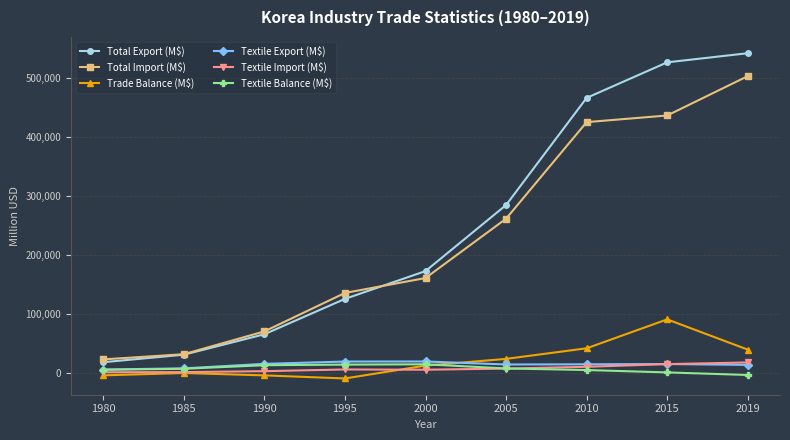

True or false: Trade Balance (M$) and Total Export (M$) cross at least once.

False